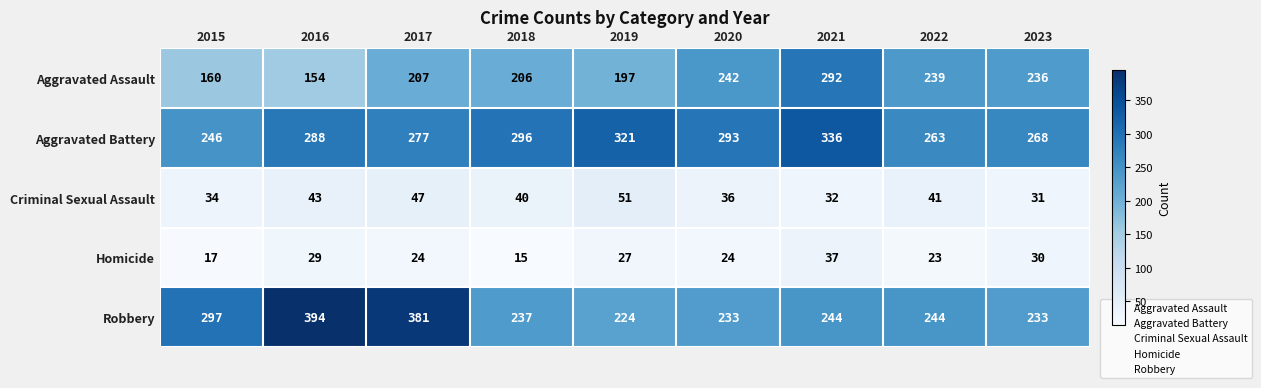

Which series changed the most between 2020 and 2022?

Aggravated Battery